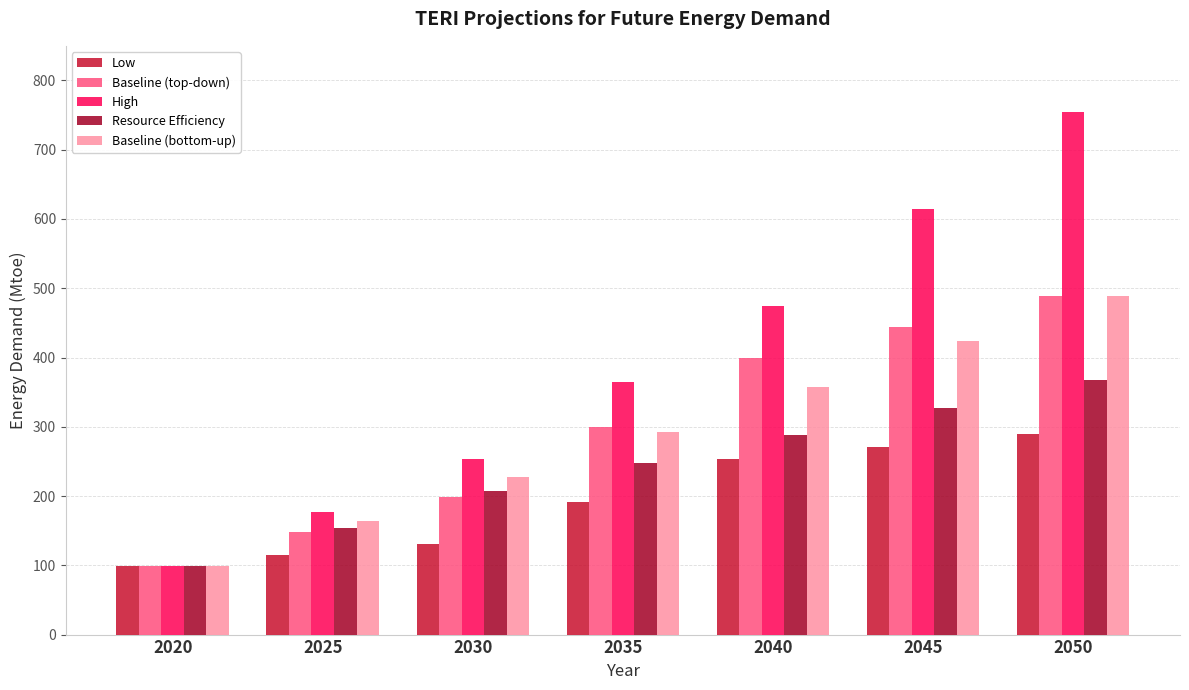

Does the chart contain any negative values?

No